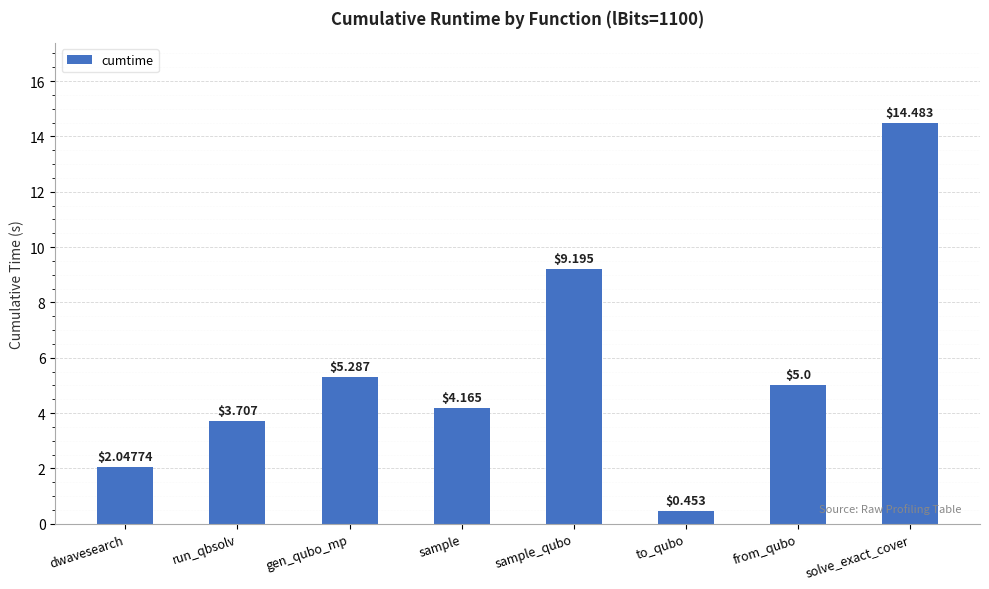

What position from the right is dwavesearch?

8